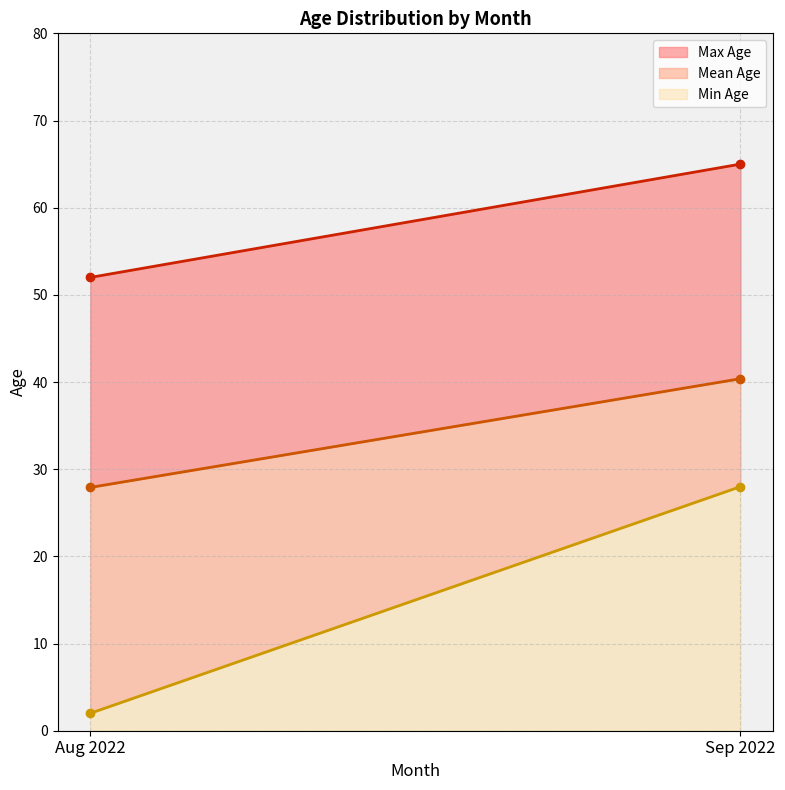

What is the average value of the Min Age series?

15.0